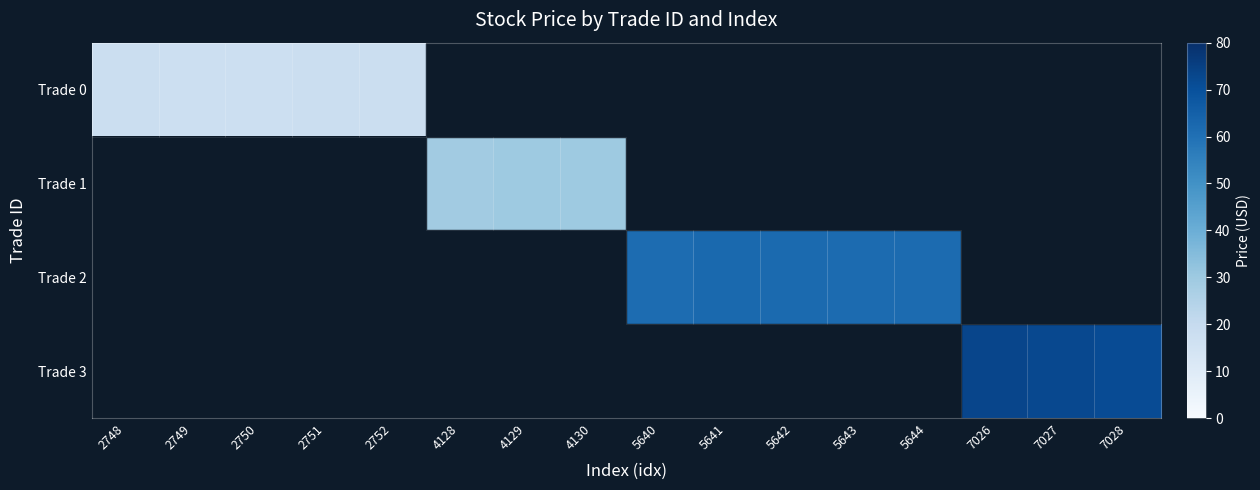

What is the approximate value of Trade 0 at 2751?

17.5